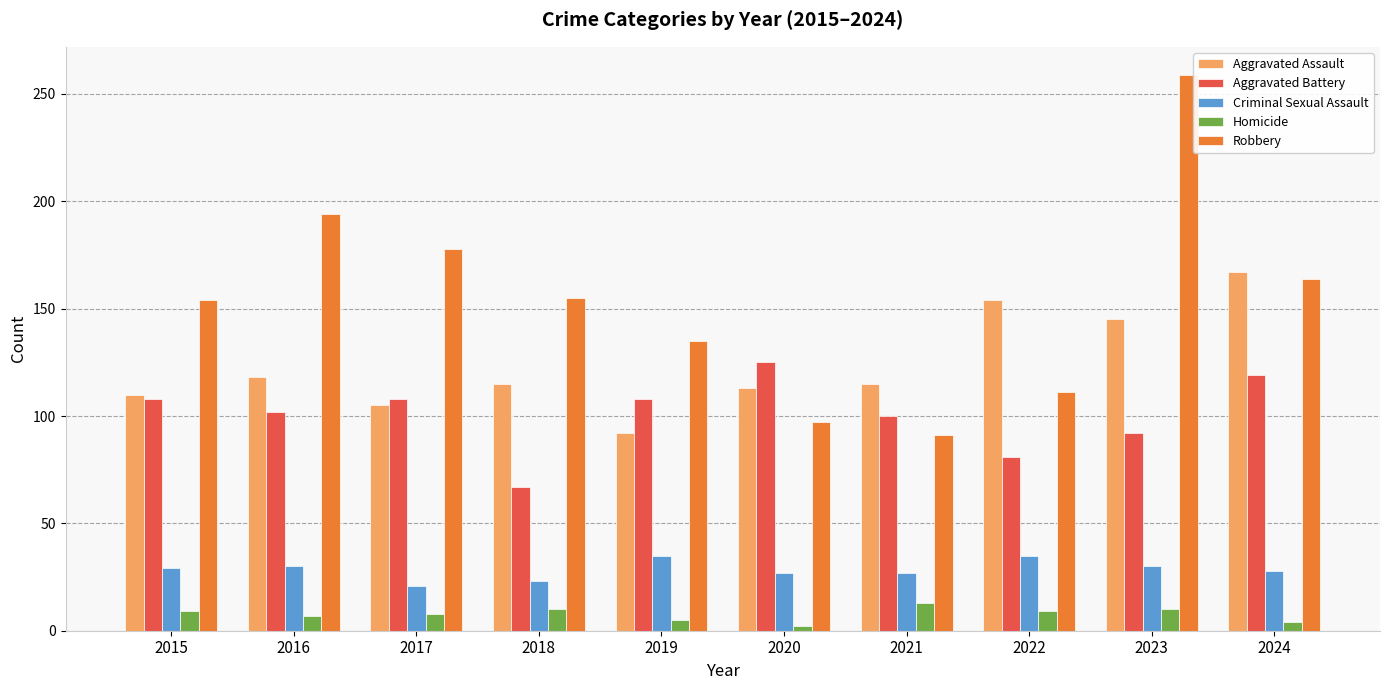

Does the chart contain any negative values?

No